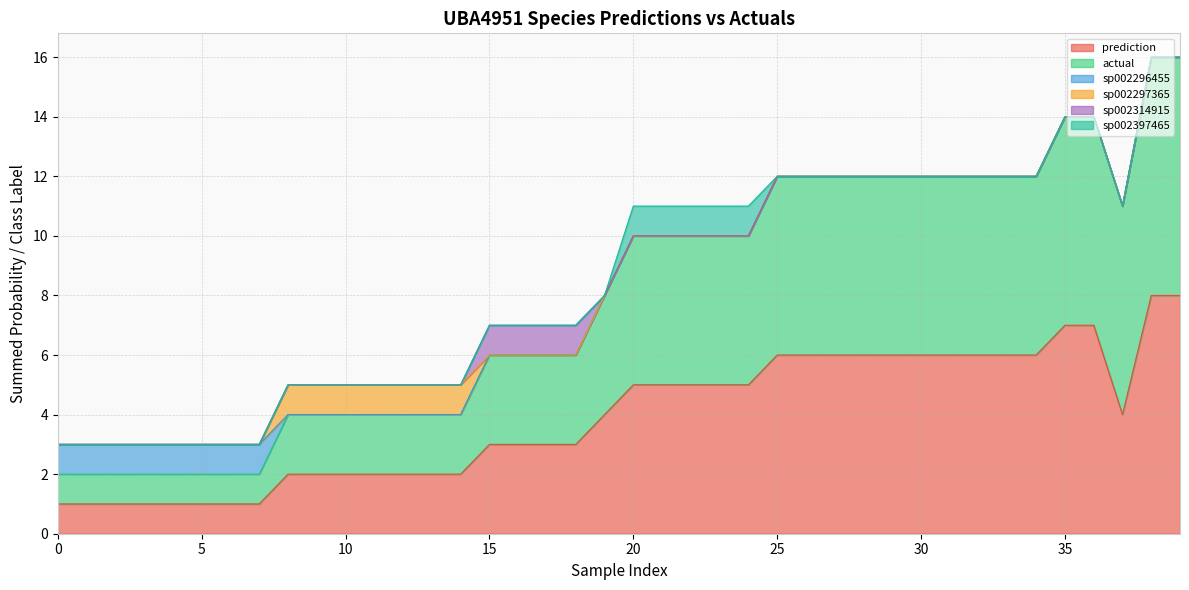

True or false: sp002314915 has a value of 1 at 13.

False